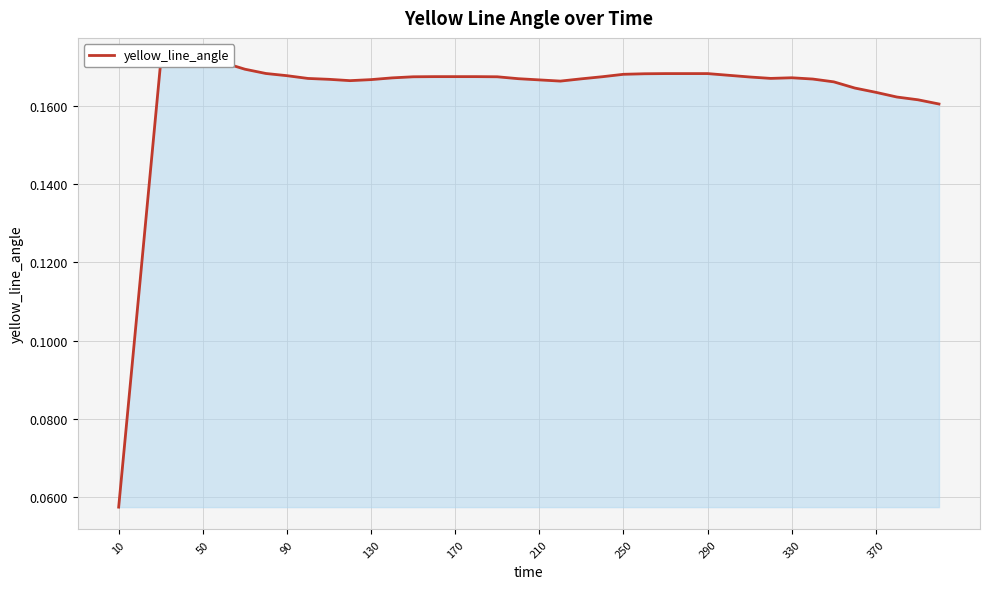

Reading right to left, list all the values displayed in this chart.

0.2	0.2	0.2	0.2	0.2	0.2	0.2	0.2	0.2	0.2	0.2	0.2	0.2	0.2	0.2	0.2	0.2	0.2	0.2	0.2	0.2	0.2	0.2	0.2	0.2	0.2	0.2	0.2	0.2	0.2	0.2	0.2	0.2	0.2	0.2	0.2	0.2	0.2	0.1	0.1